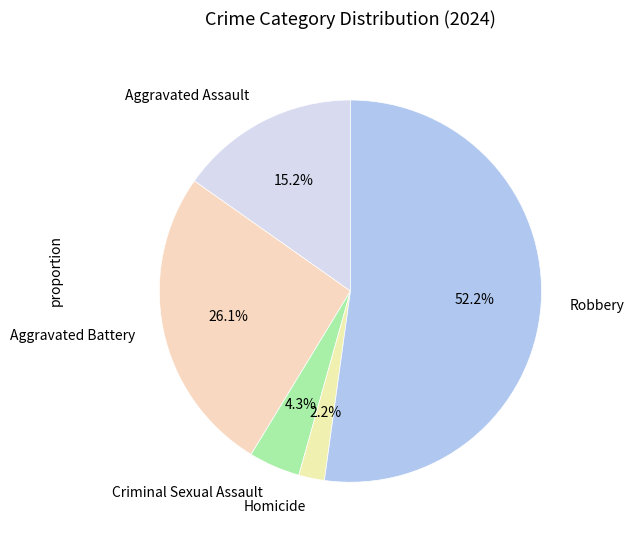

How many slices are in this pie chart?

5